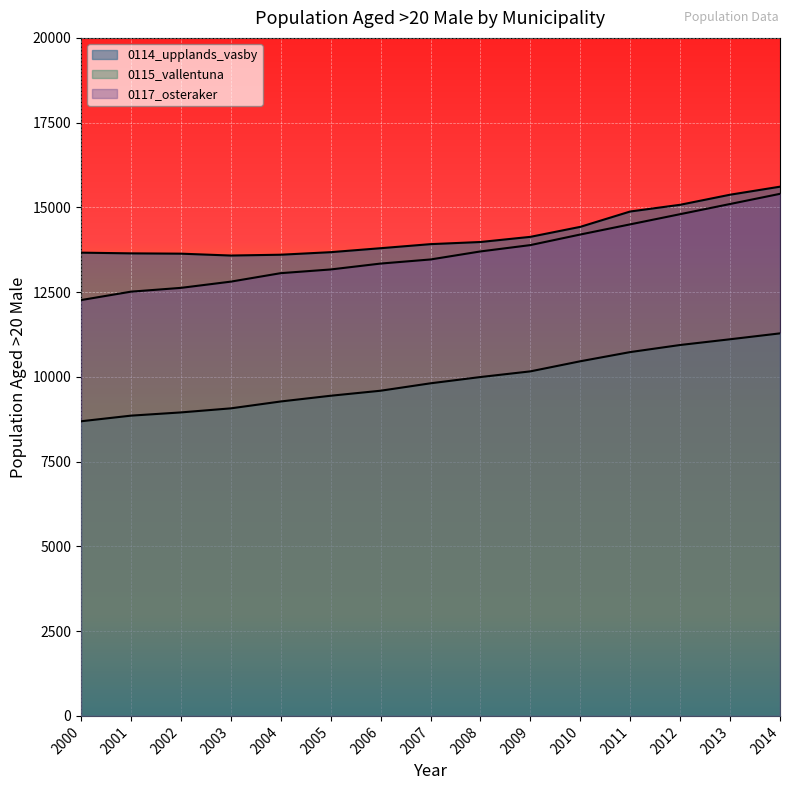

Reading left to right, list all the values displayed in this chart.

0114_upplands_vasby: 13665	13644	13635	13580	13604	13679	13796	13916	13979	14131	14426	14879	15077	15374	15611
0115_vallentuna: 8691	8857	8952	9072	9275	9444	9592	9811	9996	10163	10461	10732	10941	11110	11284
0117_osteraker: 12266	12514	12626	12810	13060	13169	13343	13464	13701	13888	14200	14500	14800	15100	15400